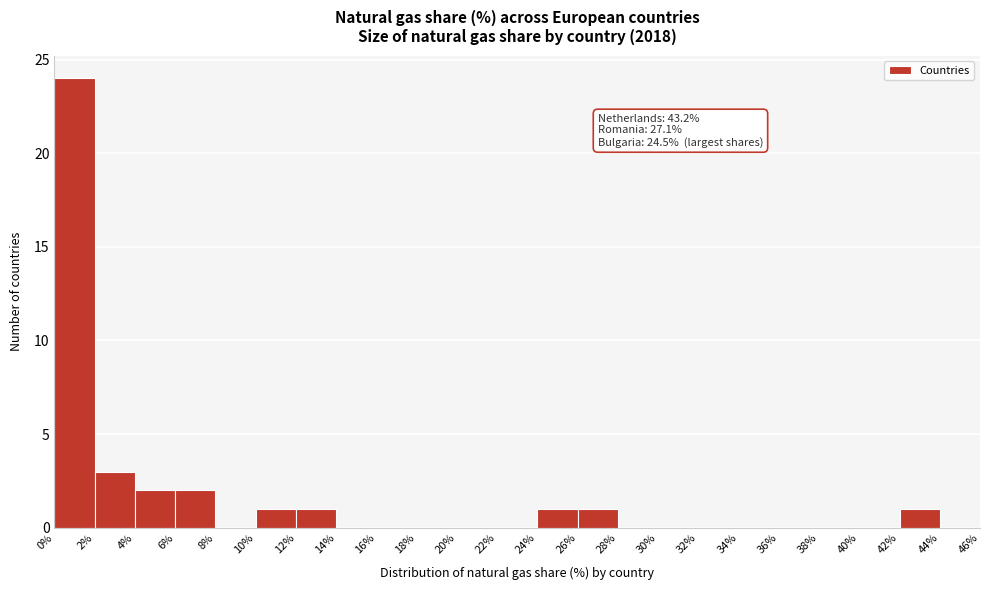

Which range on the x-axis has the tallest bar?

0% to 2%